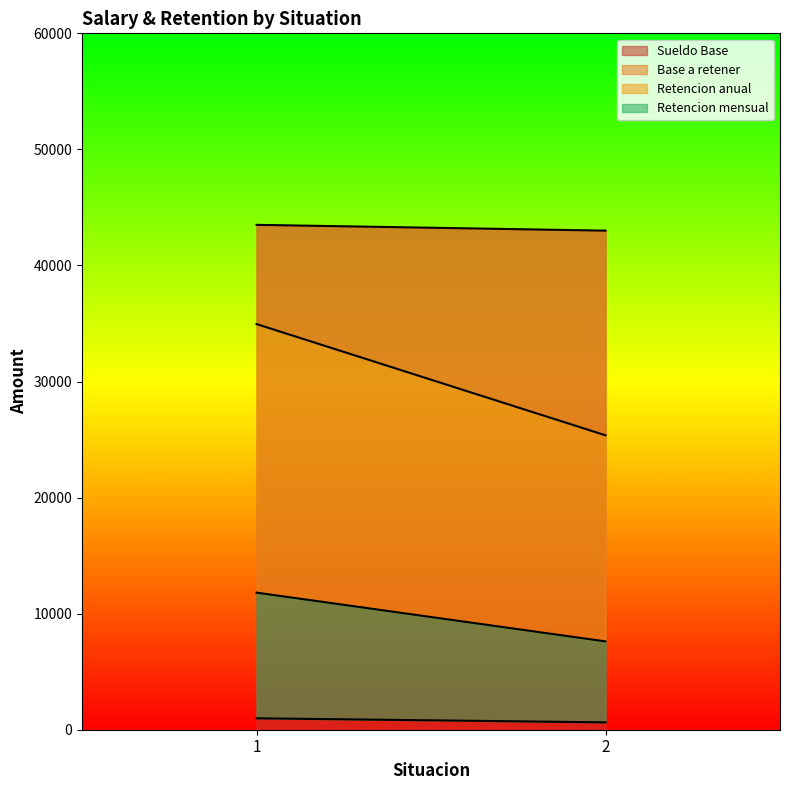

What are all the series names shown in the legend?

Sueldo Base, Base a retener, Retencion anual, Retencion mensual